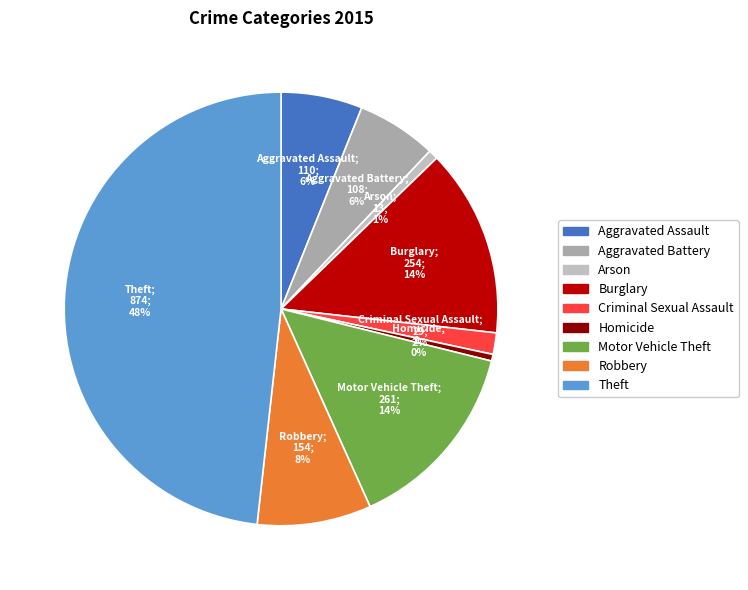

To the nearest percent, what is the combined percentage of Motor Vehicle Theft and Homicide?

15%